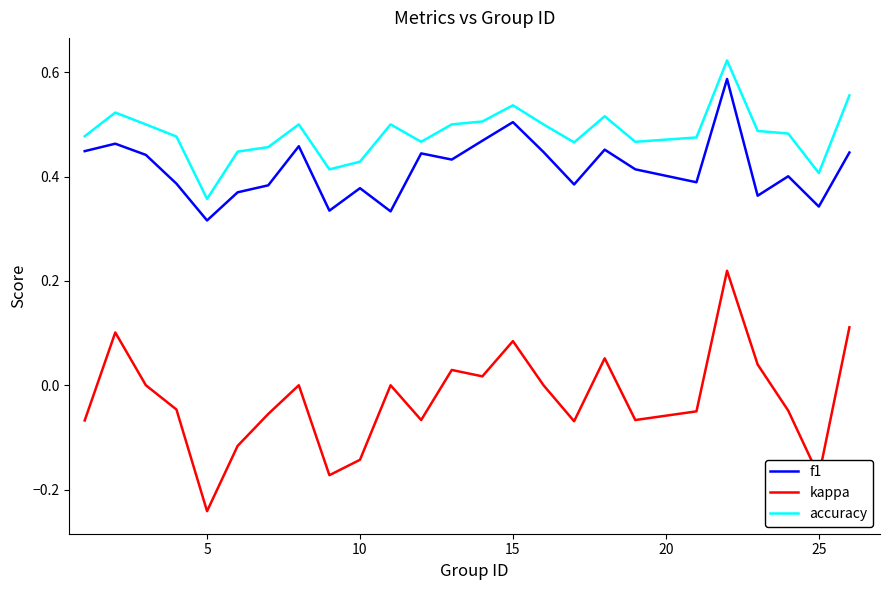

True or false: kappa and f1 cross at least once.

False